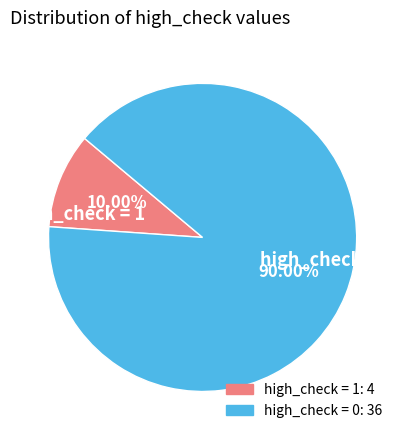

What is the largest slice in the pie chart?

high_check = 0